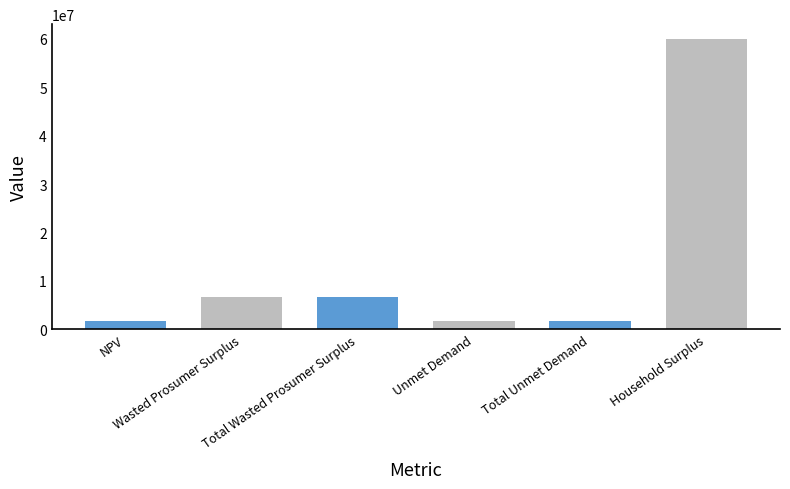

What is the change in value from Unmet Demand to Household Surplus?

+58234171.7